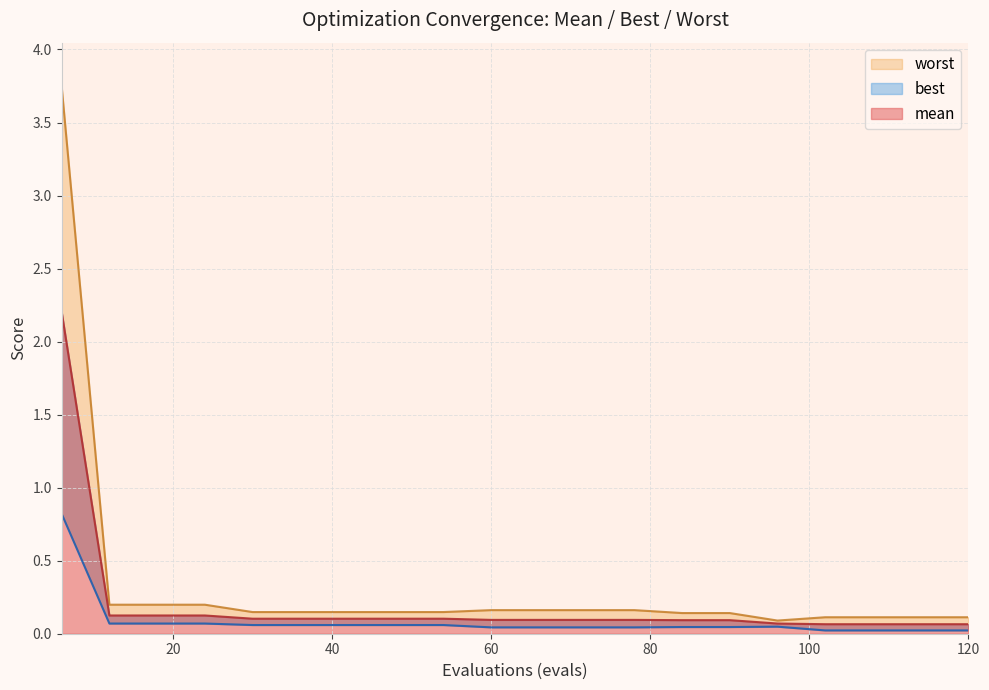

What is the total value across all series at 96?

0.2